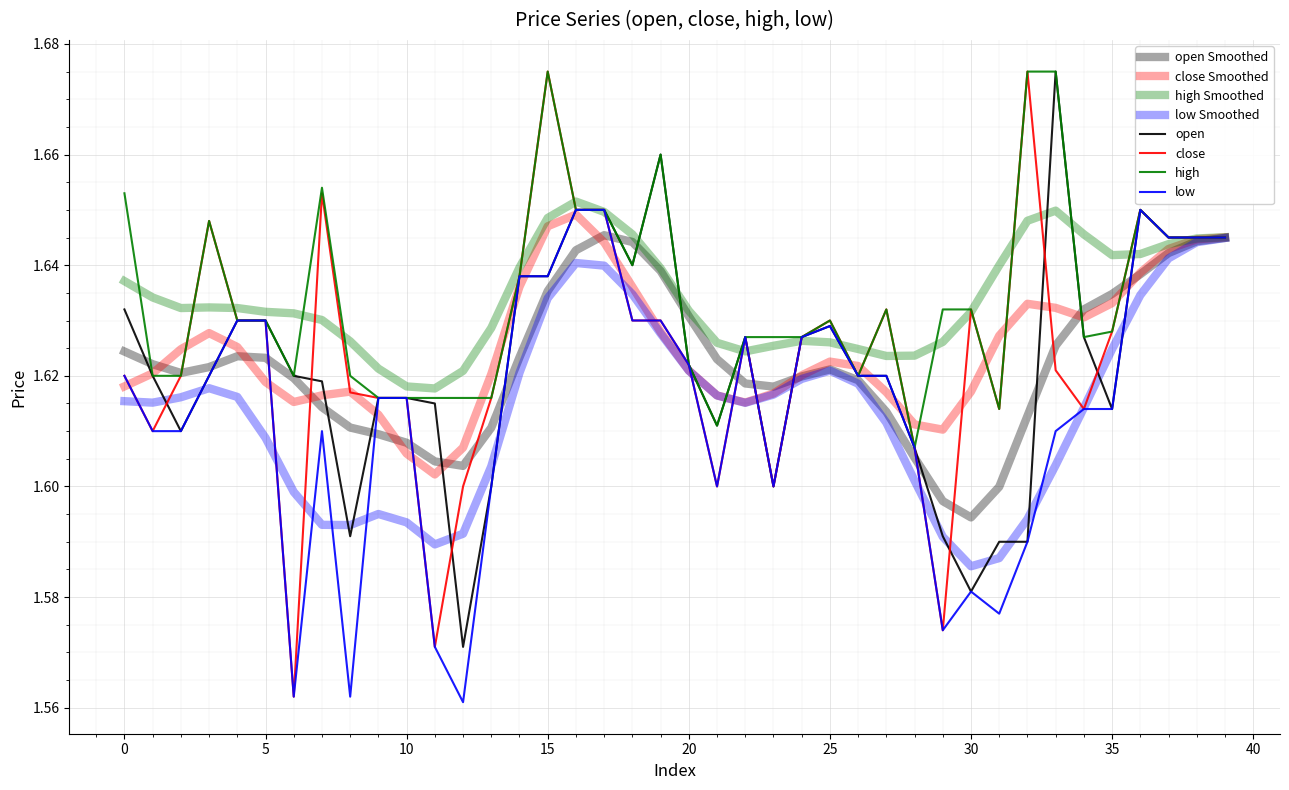

Reading left to right, transcribe all the data shown in this chart.

open: 1.6	1.6	1.6	1.6	1.6	1.6	1.6	1.6	1.6	1.6	1.6	1.6	1.6	1.6	1.6	1.6	1.6	1.6	1.6	1.7	1.6	1.6	1.6	1.6	1.6	1.6	1.6	1.6	1.6	1.6	1.6	1.6	1.6	1.7	1.6	1.6	1.6	1.6	1.6	1.6
close: 1.6	1.6	1.6	1.6	1.6	1.6	1.6	1.7	1.6	1.6	1.6	1.6	1.6	1.6	1.6	1.7	1.6	1.6	1.6	1.6	1.6	1.6	1.6	1.6	1.6	1.6	1.6	1.6	1.6	1.6	1.6	1.6	1.7	1.6	1.6	1.6	1.6	1.6	1.6	1.6
high: 1.7	1.6	1.6	1.6	1.6	1.6	1.6	1.7	1.6	1.6	1.6	1.6	1.6	1.6	1.6	1.7	1.6	1.6	1.6	1.7	1.6	1.6	1.6	1.6	1.6	1.6	1.6	1.6	1.6	1.6	1.6	1.6	1.7	1.7	1.6	1.6	1.6	1.6	1.6	1.6
low: 1.6	1.6	1.6	1.6	1.6	1.6	1.6	1.6	1.6	1.6	1.6	1.6	1.6	1.6	1.6	1.6	1.6	1.6	1.6	1.6	1.6	1.6	1.6	1.6	1.6	1.6	1.6	1.6	1.6	1.6	1.6	1.6	1.6	1.6	1.6	1.6	1.6	1.6	1.6	1.6